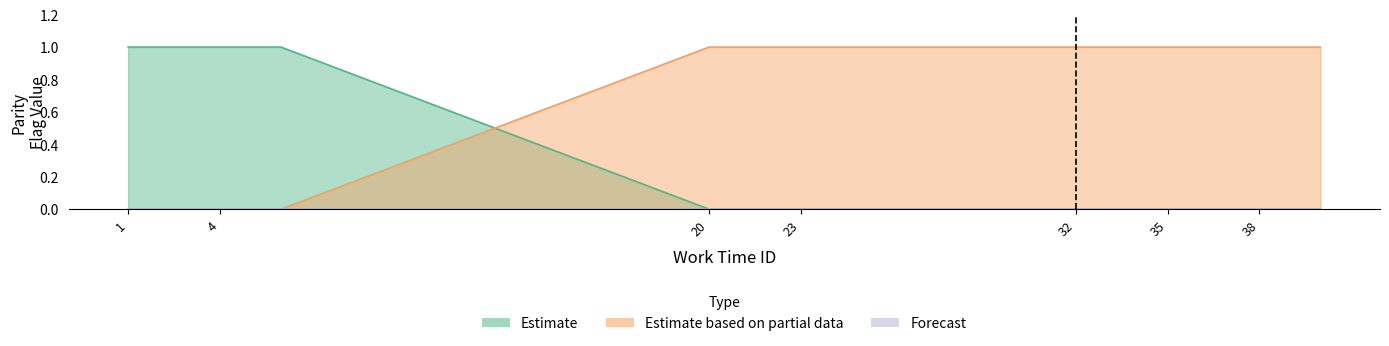

How many data points in work_parity_even are less than 1?

6